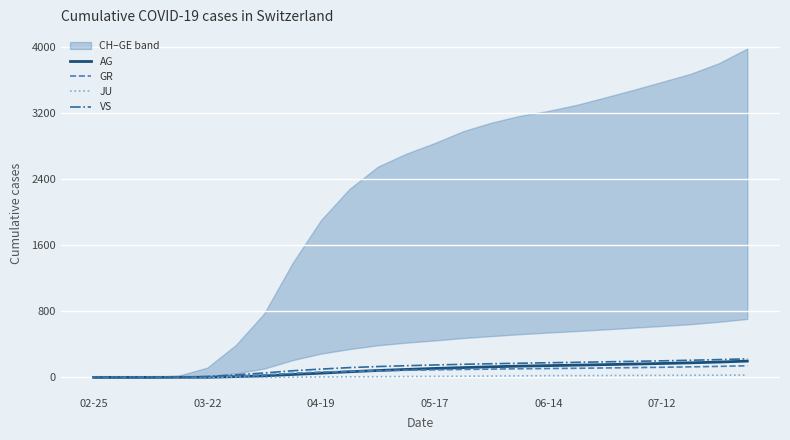

At which category is the sum across all series the highest?

23